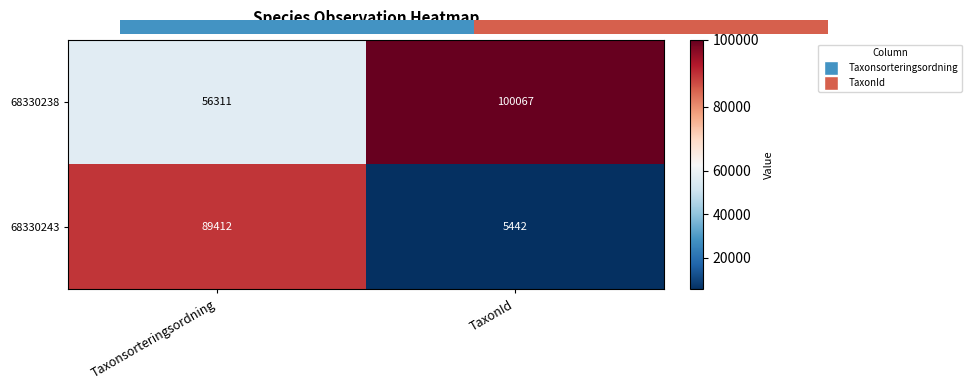

What is the sum of the 68330238 values at Taxonsorteringsordning and TaxonId?

156378